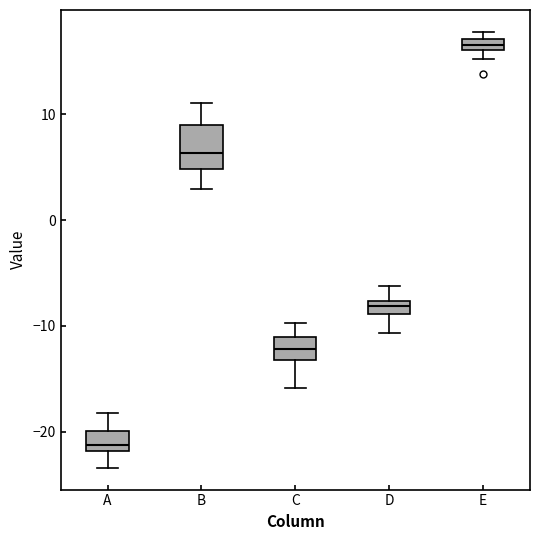

Comparing the boxes themselves (not the whiskers), which one is the tallest?

B